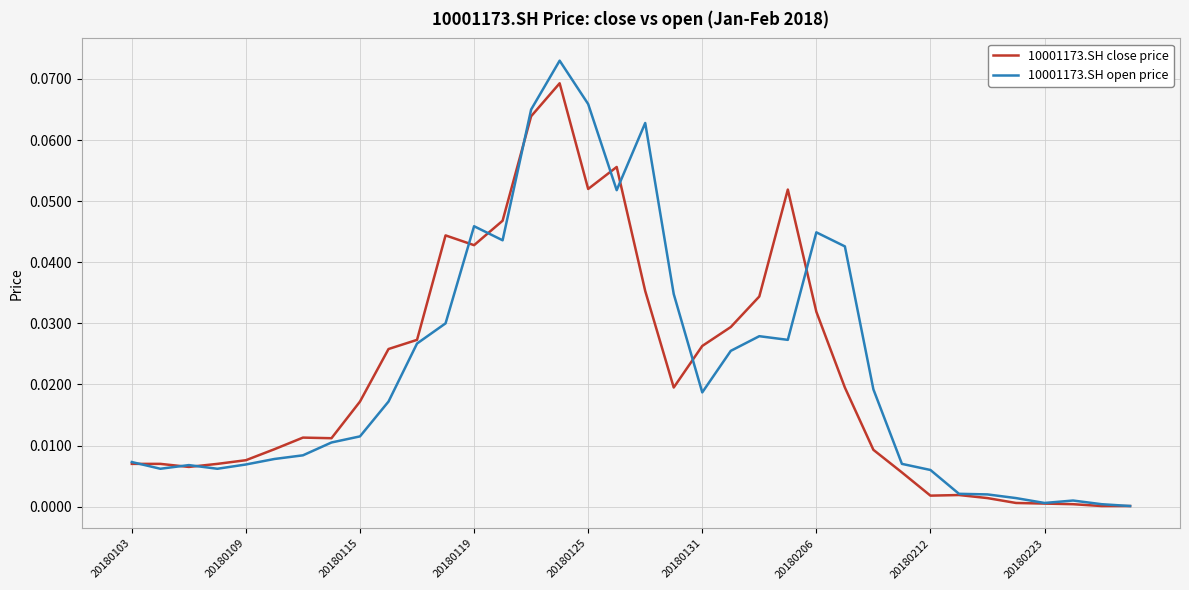

Rank the series by their maximum value, from highest to lowest.

10001173.SH open price, 10001173.SH close price